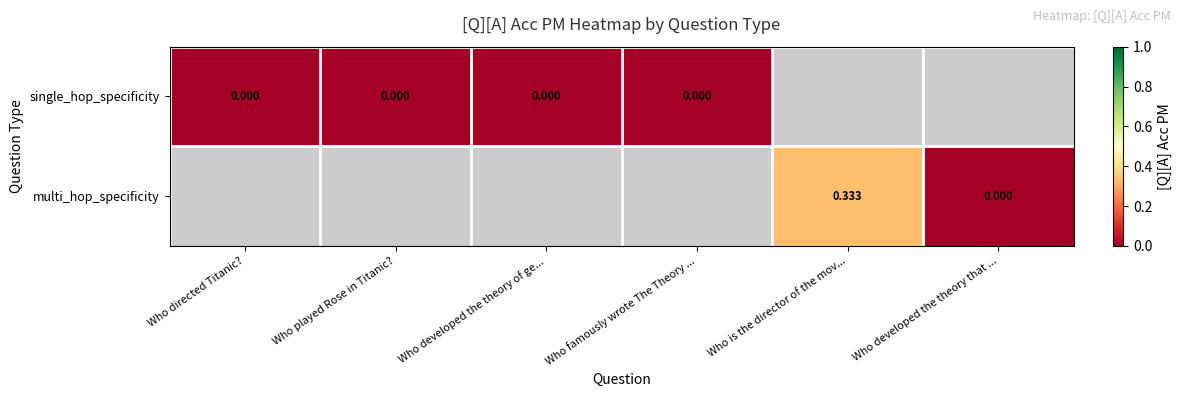

At how many categories does at least one series exceed 0?

1